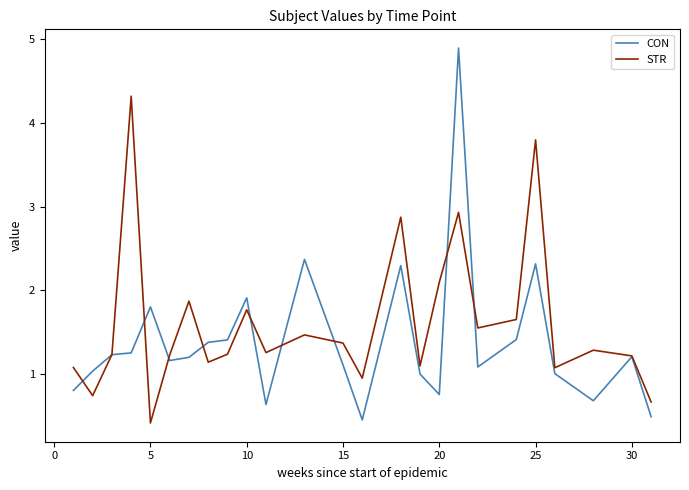

Which series has the widest spread of values?

CON